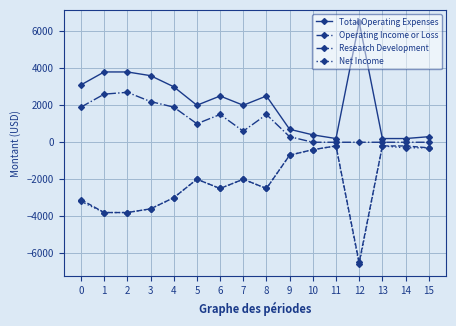

How many values in the Net Income series are below -2000?

8